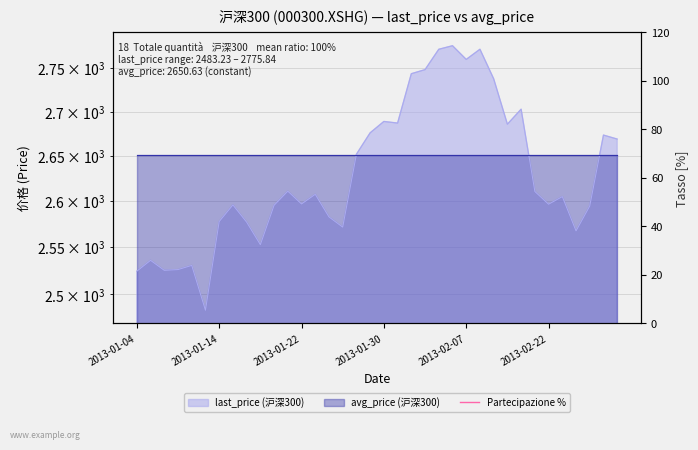

What is the minimum value shown in the chart?

2483.2